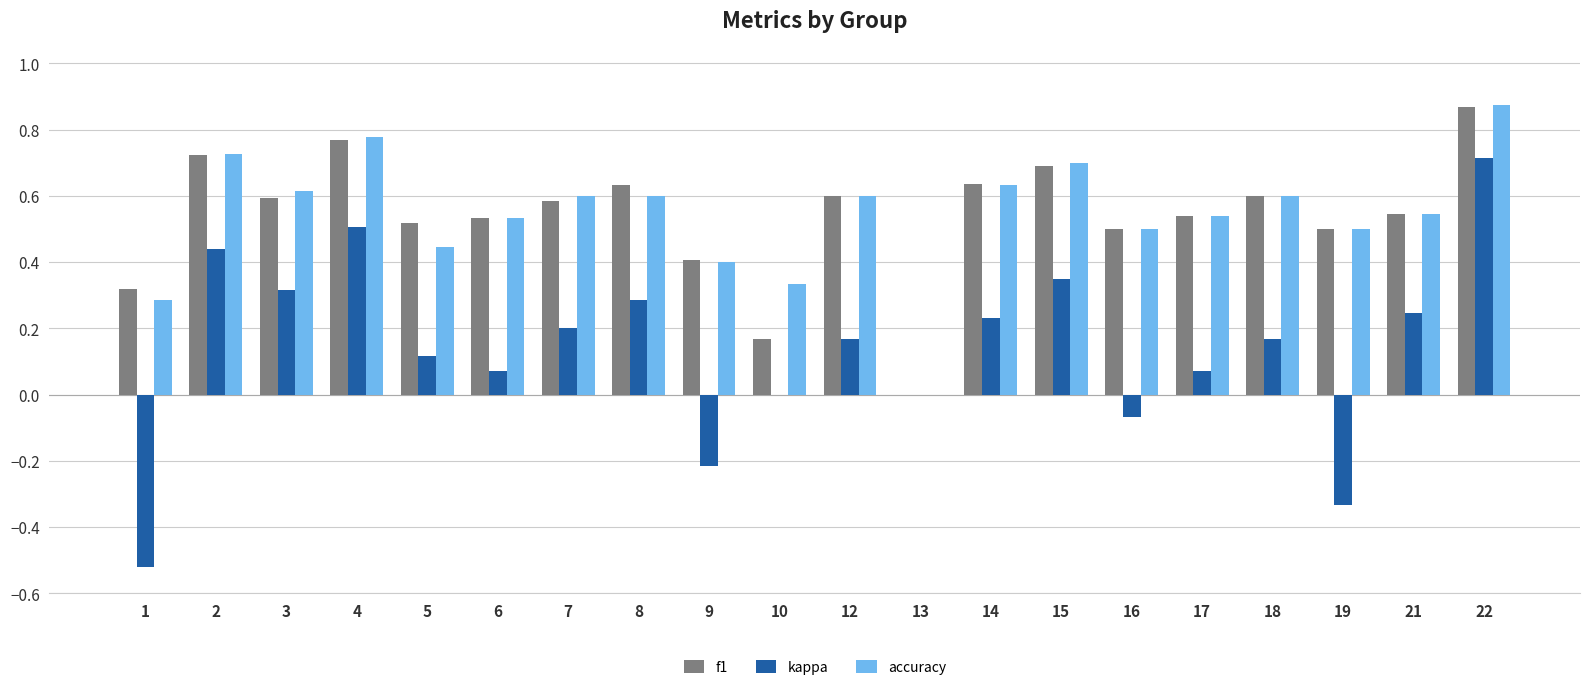

Which series changed the most between 1 and 2?

kappa